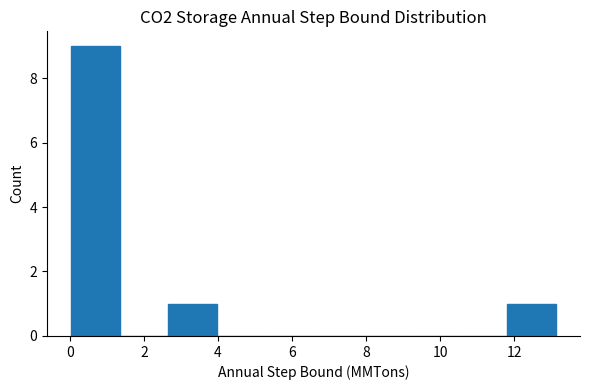

Over which range of the x-axis is the bar tallest?

0.0 to 1.4